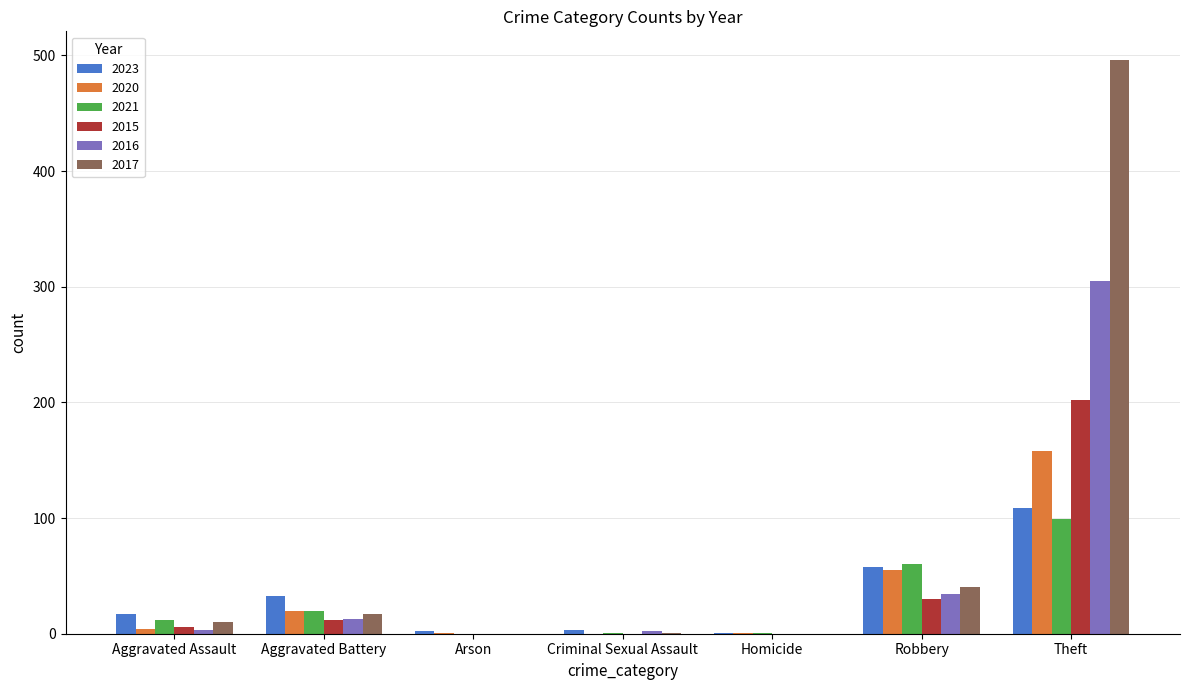

What is the sum of all 2017 values?

564